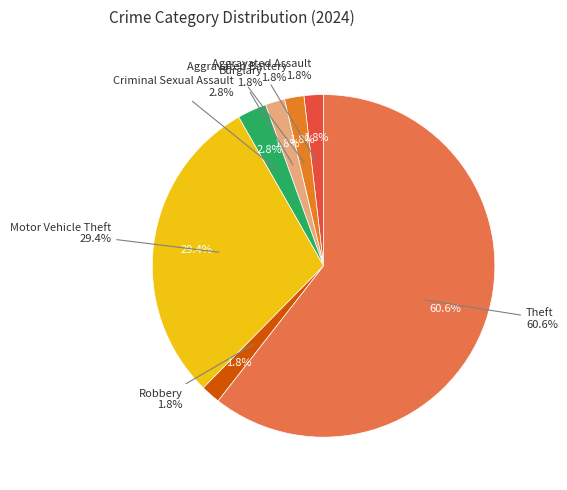

Which category has the biggest portion of the pie?

Theft